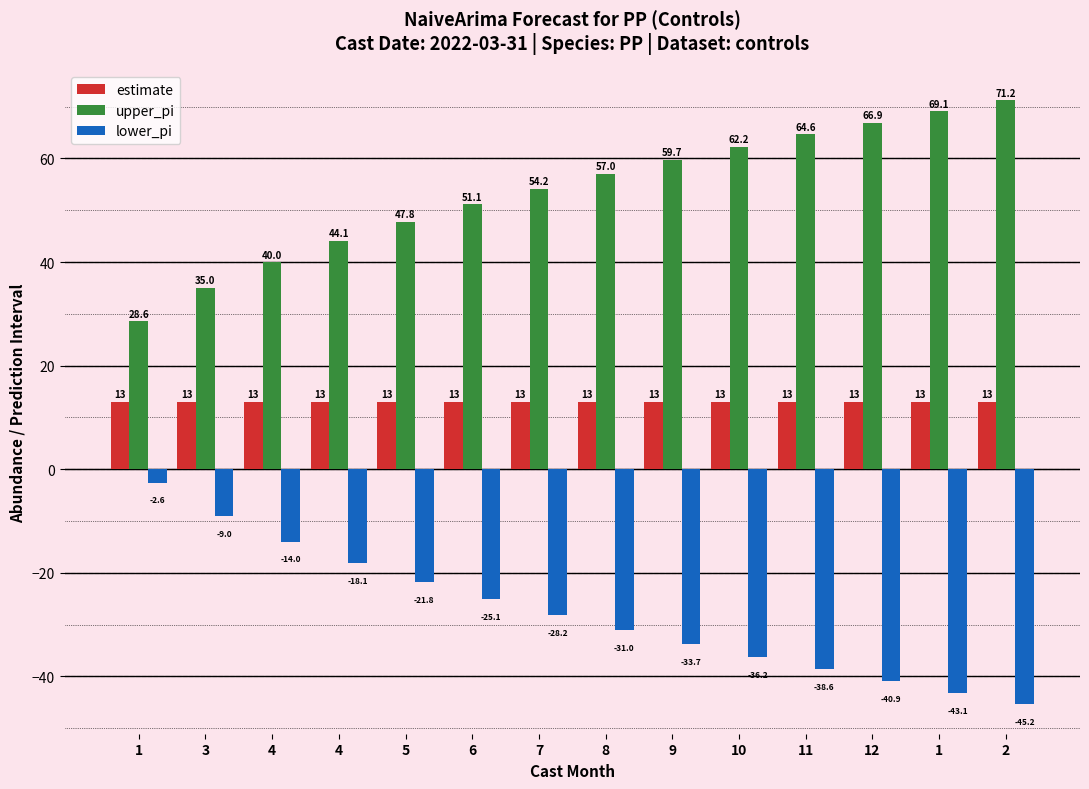

Reading left to right, transcribe all the data shown in this chart.

estimate: 1=13.0	3=13.0	4=13.0	4=13.0	5=13.0	6=13.0	7=13.0	8=13.0	9=13.0	10=13.0	11=13.0	12=13.0	1=13.0	2=13.0
upper_pi: 1=28.6	3=35.0	4=40.0	4=44.1	5=47.8	6=51.1	7=54.2	8=57.0	9=59.7	10=62.2	11=64.6	12=66.9	1=69.1	2=71.2
lower_pi: 1=-2.6	3=-9.0	4=-14.0	4=-18.1	5=-21.8	6=-25.1	7=-28.2	8=-31.0	9=-33.7	10=-36.2	11=-38.6	12=-40.9	1=-43.1	2=-45.2